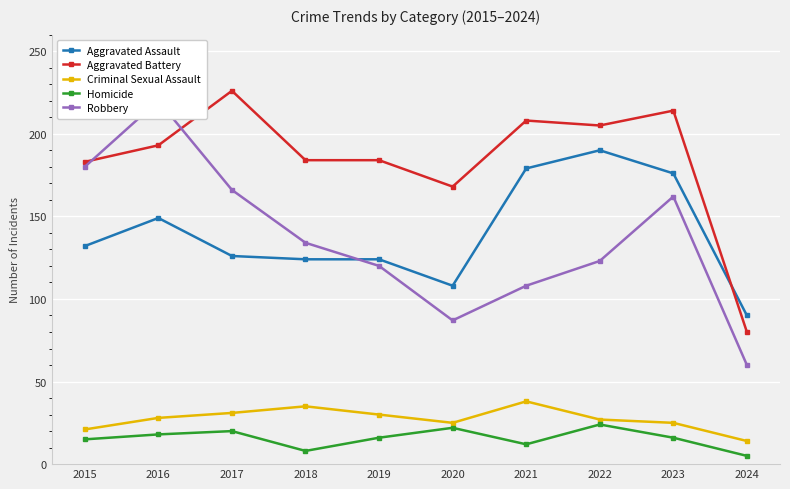

Reading left to right, list all the values displayed in this chart.

Aggravated Assault: 132	149	126	124	124	108	179	190	176	90
Aggravated Battery: 183	193	226	184	184	168	208	205	214	80
Criminal Sexual Assault: 21	28	31	35	30	25	38	27	25	14
Homicide: 15	18	20	8	16	22	12	24	16	5
Robbery: 180	220	166	134	120	87	108	123	162	60